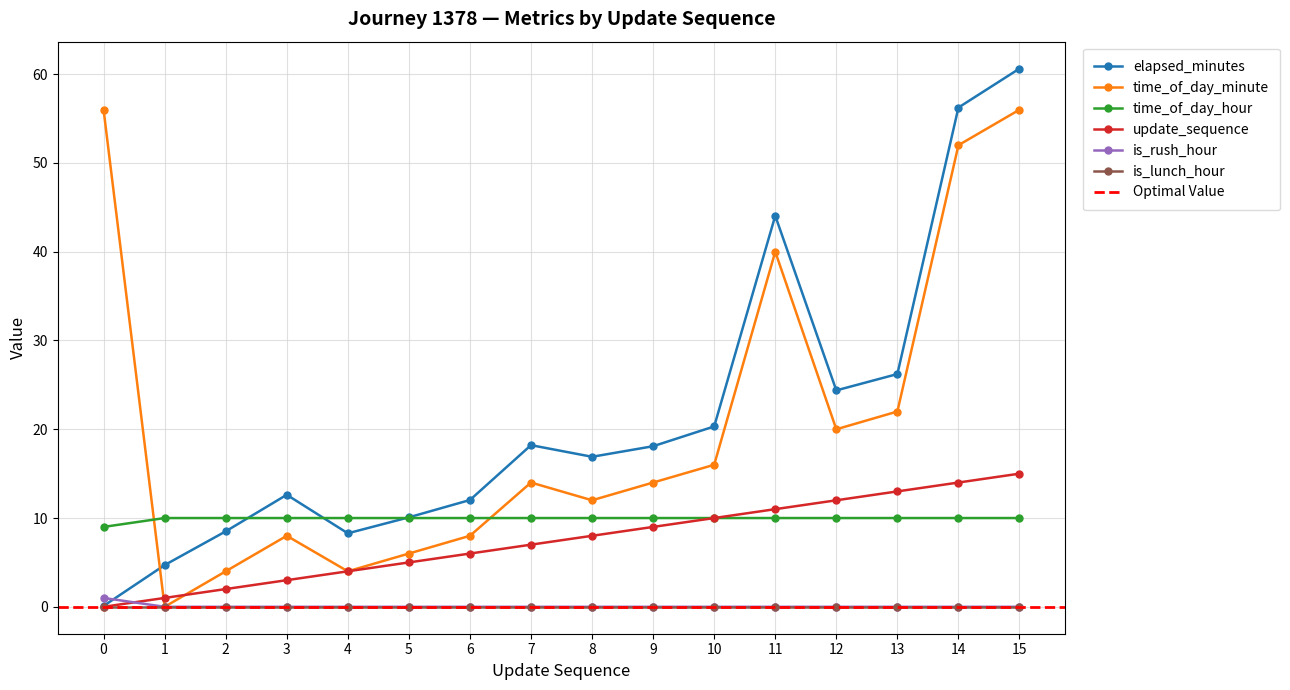

Reading right to left, what are all the values shown in this chart?

elapsed_minutes: 15=60.6	14=56.2	13=26.2	12=24.4	11=44.0	10=20.3	9=18.1	8=16.9	7=18.2	6=12.0	5=10.1	4=8.3	3=12.6	2=8.5	1=4.7	0=0.1
time_of_day_minute: 15=56.0	14=52.0	13=22.0	12=20.0	11=40.0	10=16.0	9=14.0	8=12.0	7=14.0	6=8.0	5=6.0	4=4.0	3=8.0	2=4.0	1=0.0	0=56.0
time_of_day_hour: 15=10.0	14=10.0	13=10.0	12=10.0	11=10.0	10=10.0	9=10.0	8=10.0	7=10.0	6=10.0	5=10.0	4=10.0	3=10.0	2=10.0	1=10.0	0=9.0
update_sequence: 15=15.0	14=14.0	13=13.0	12=12.0	11=11.0	10=10.0	9=9.0	8=8.0	7=7.0	6=6.0	5=5.0	4=4.0	3=3.0	2=2.0	1=1.0	0=0.0
is_rush_hour: 15=0.0	14=0.0	13=0.0	12=0.0	11=0.0	10=0.0	9=0.0	8=0.0	7=0.0	6=0.0	5=0.0	4=0.0	3=0.0	2=0.0	1=0.0	0=1.0